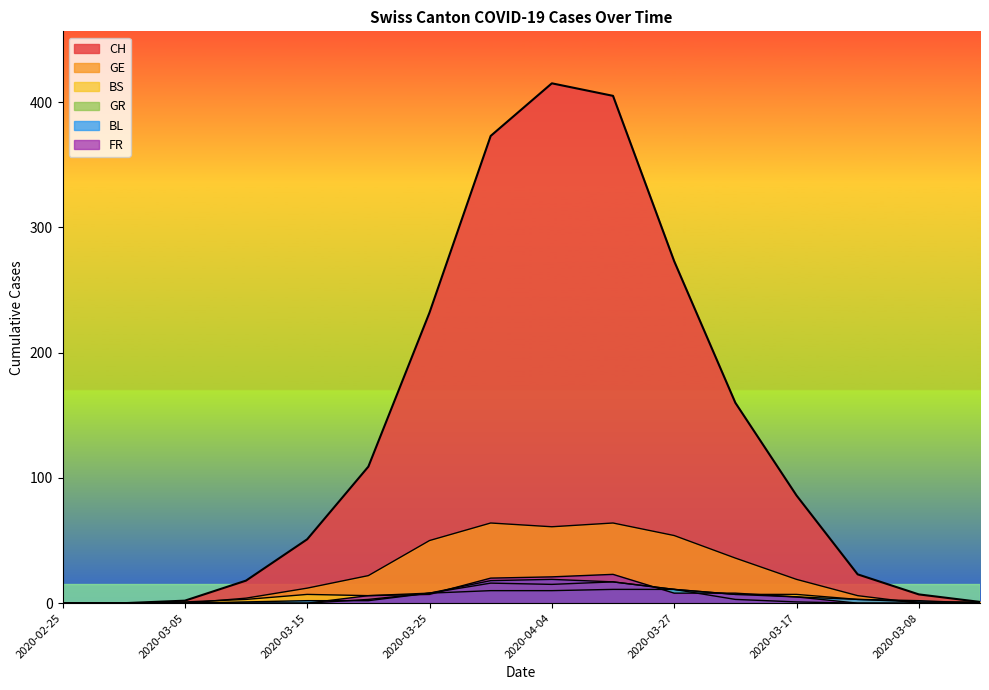

What is the sum of all BS values?

103